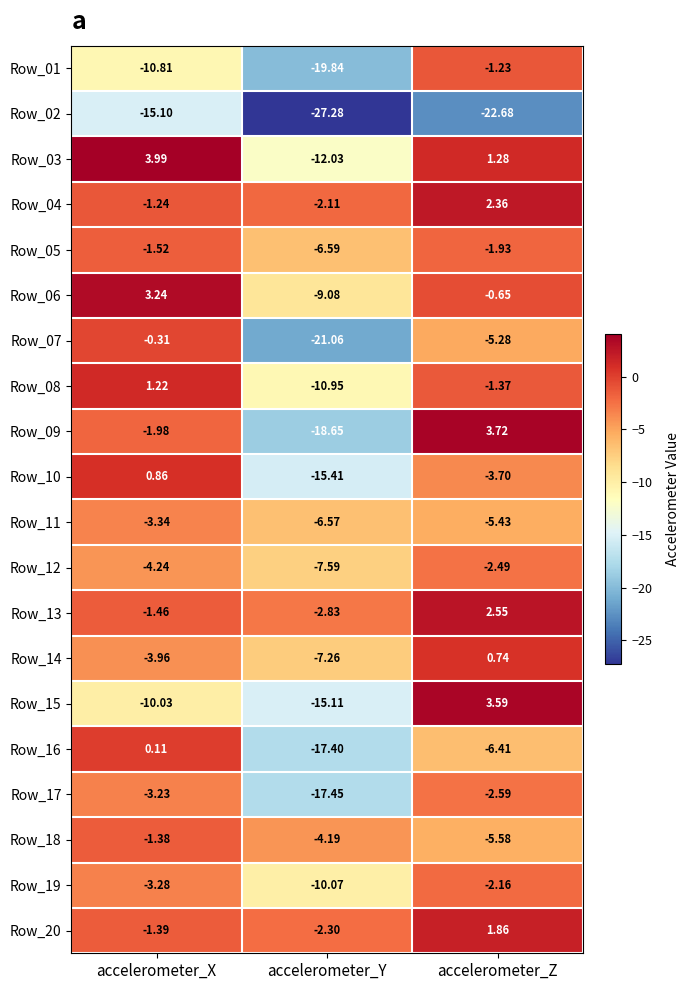

Where is Row_10 nearest to the value -7?

accelerometer_Z